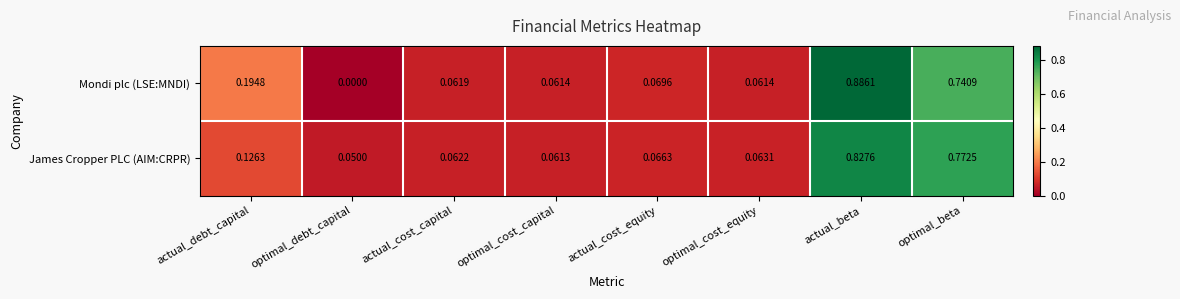

At optimal_beta, list the series in order from largest to smallest.

James Cropper PLC (AIM:CRPR), Mondi plc (LSE:MNDI)